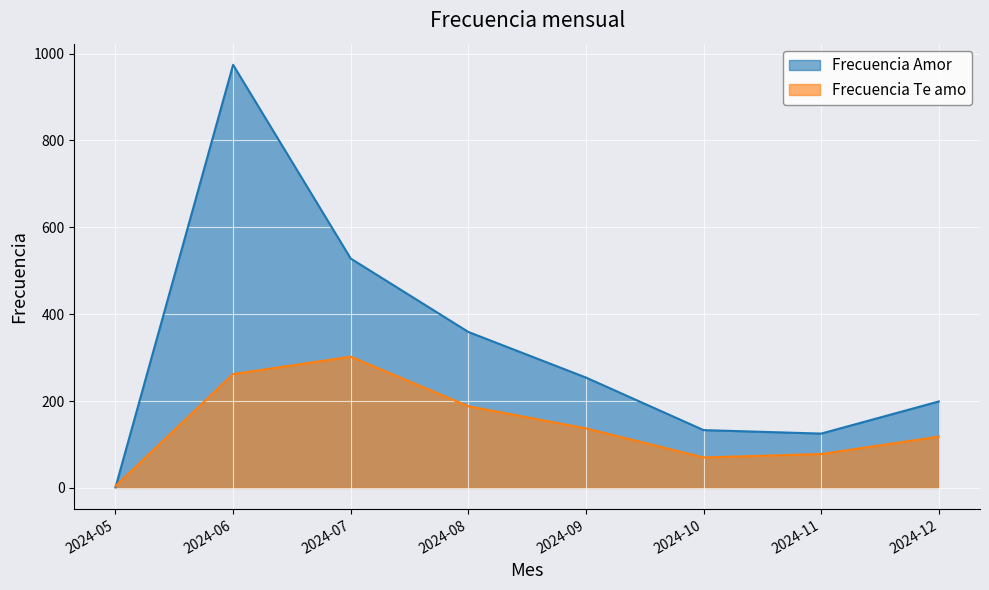

Which category has the lowest value in the Frecuencia Amor series?

2024-05